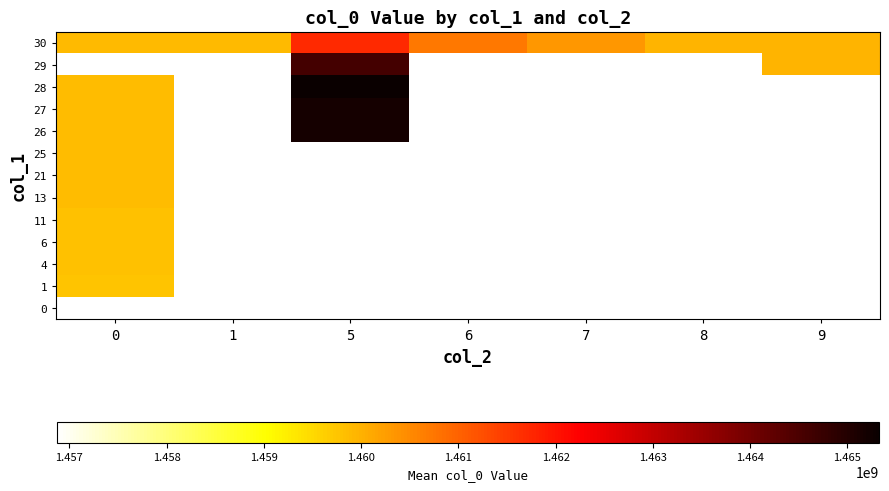

At how many categories does at least one series exceed 1463444300?

1